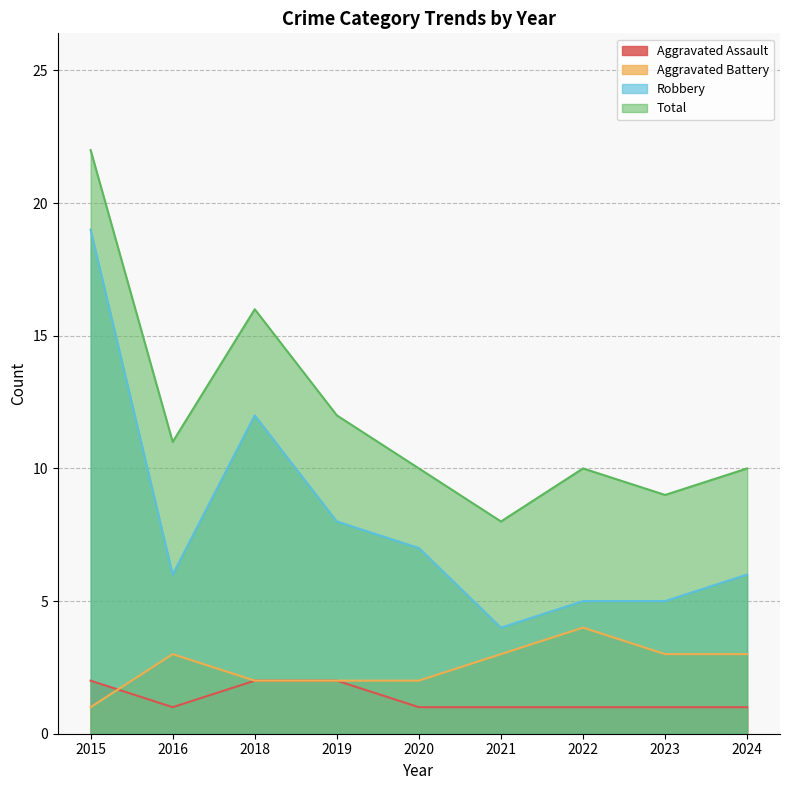

True or false: Robbery and Aggravated Battery cross at least once.

False